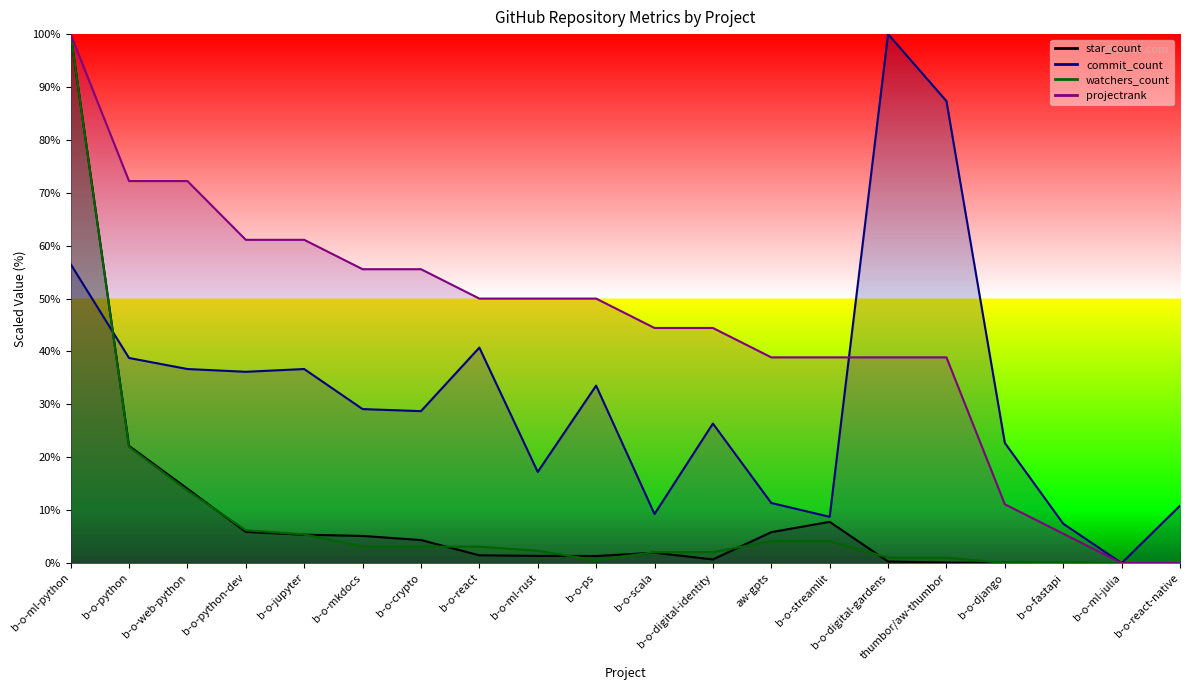

Rank the series by their maximum value, from highest to lowest.

star_count, commit_count, watchers_count, projectrank